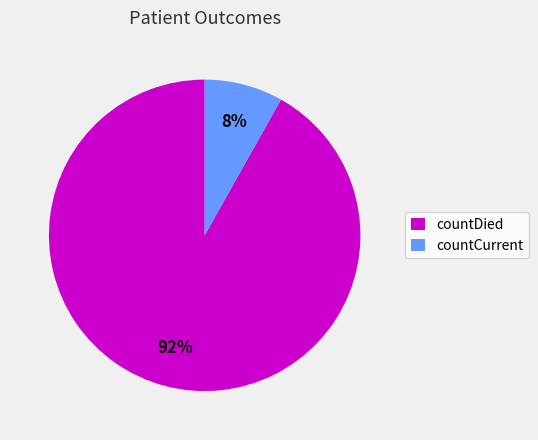

To the nearest percent, what is the average slice percentage?

50%